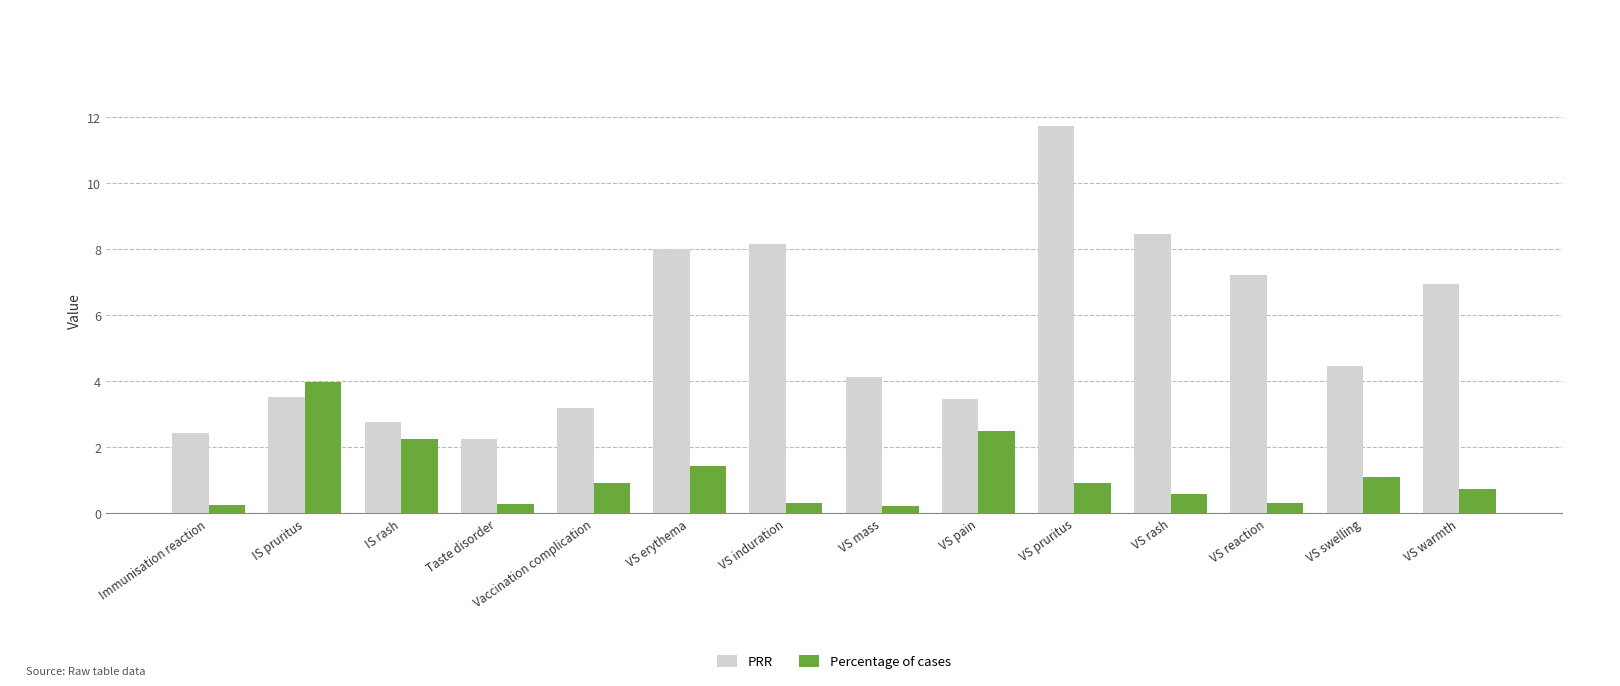

Between IS rash and Taste disorder, which series saw the biggest shift?

Percentage of cases